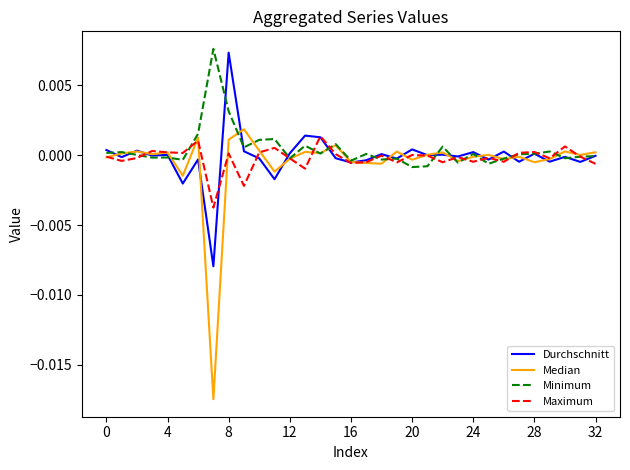

Which series has the largest range (max minus min)?

Median